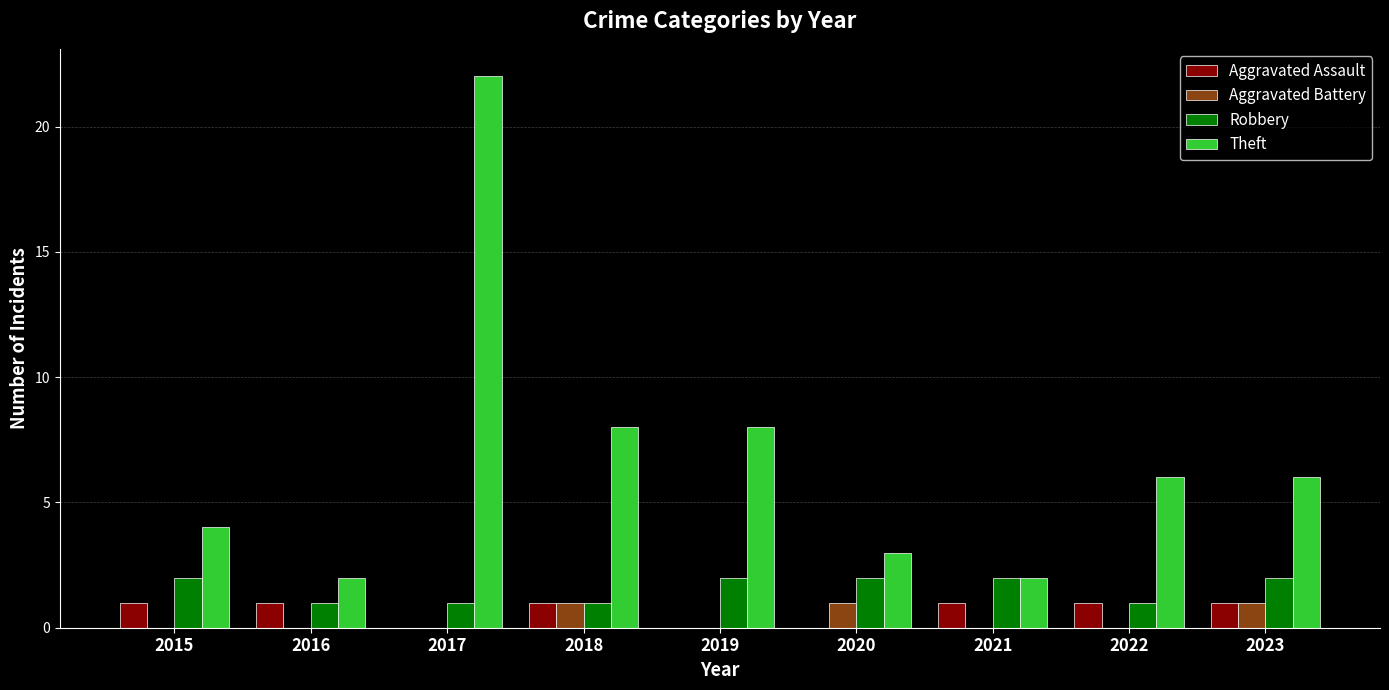

What is the sum of all Robbery values?

14